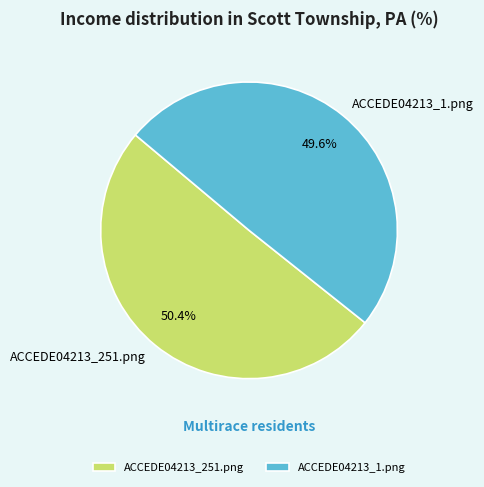

Is it true that ACCEDE04213_251.png is 57% of the pie?

False